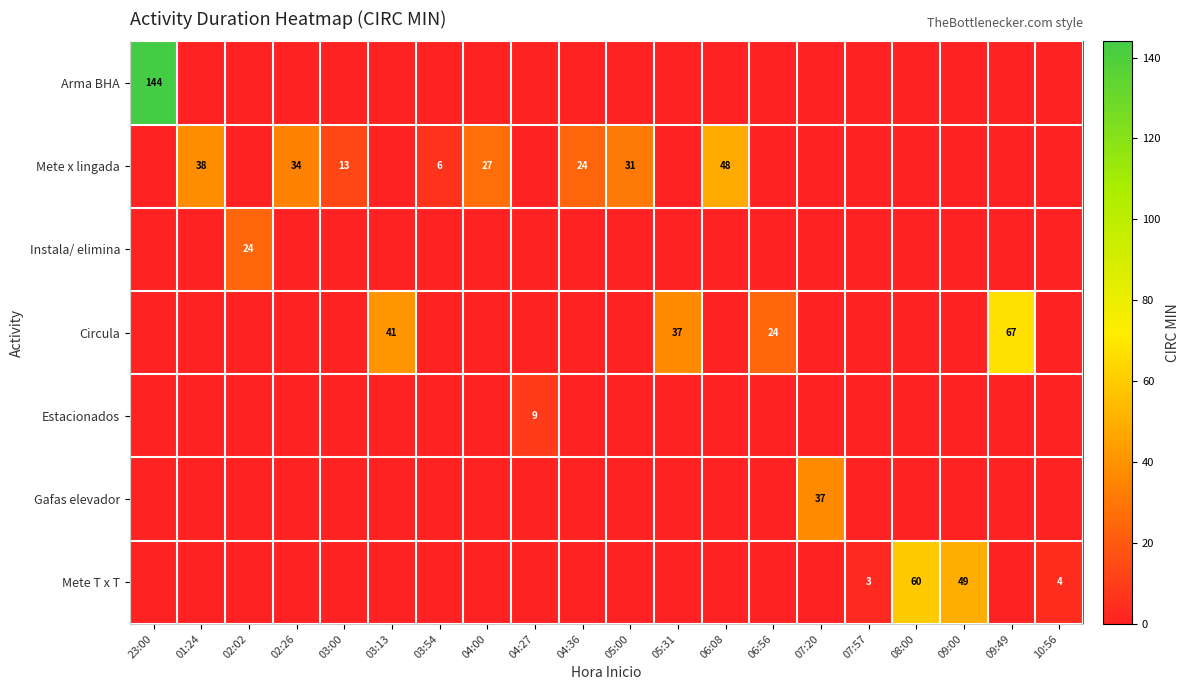

The value of Mete x lingada at 05:00 is 10. True or false?

False